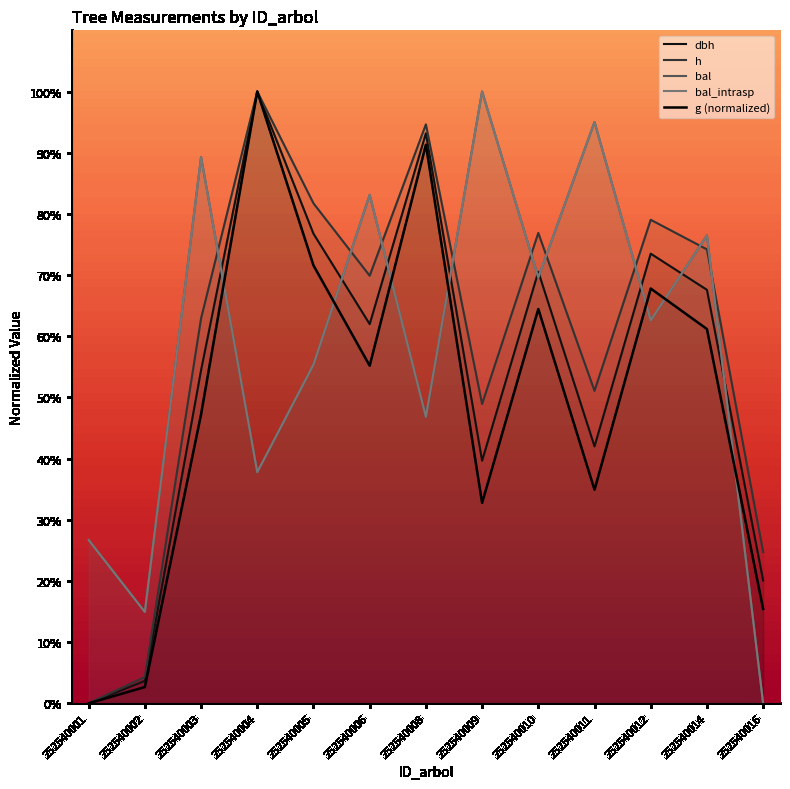

Which has a higher value, 252540009 or 252540008?

252540008